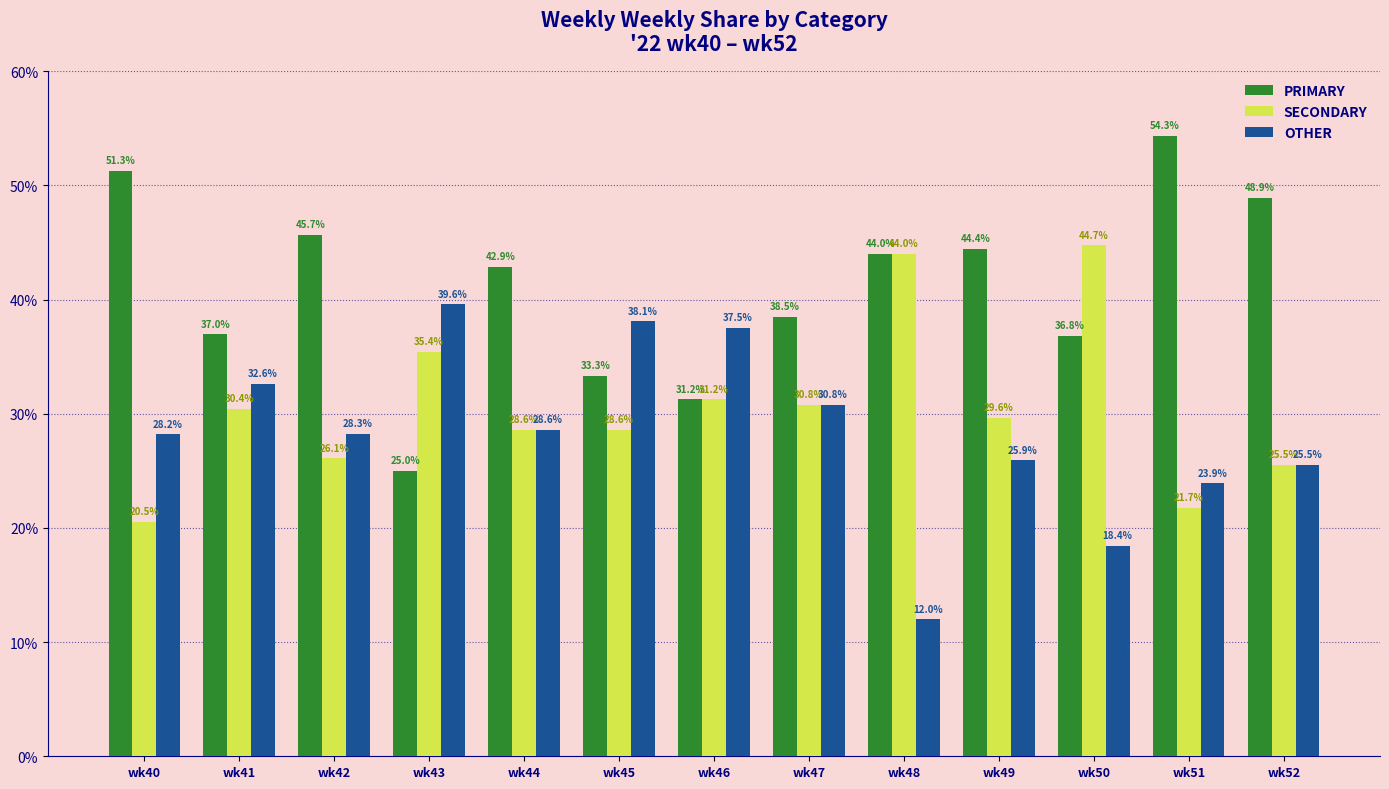

What is the value of the SECONDARY bar at the 9th from the left?

44.0